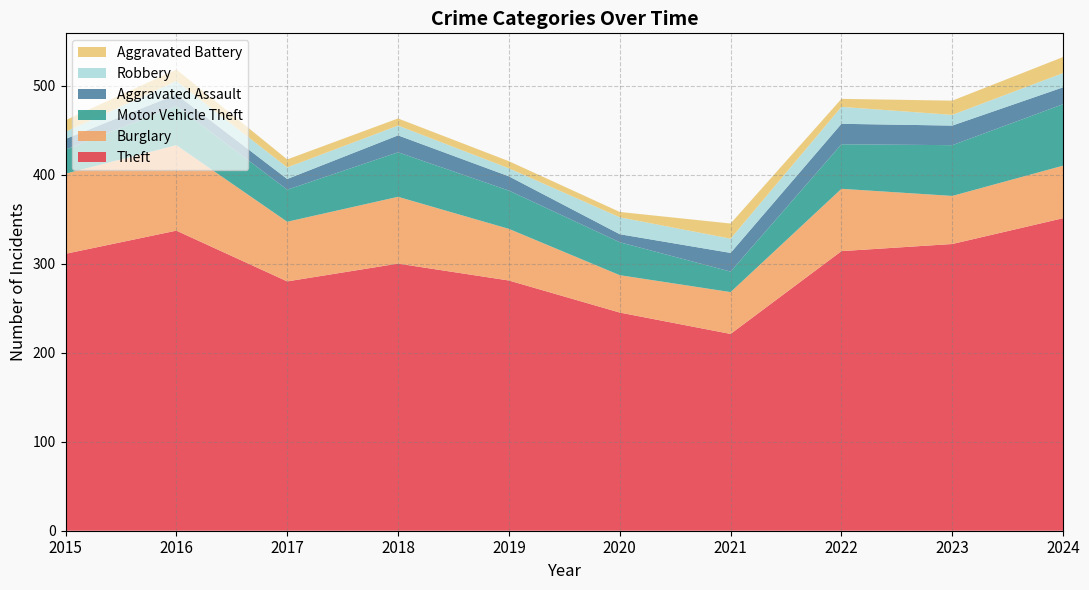

Reading left to right, what are all the values shown in this chart?

Theft: 311	337	280	300	281	245	221	314	322	351
Burglary: 90	96	67	75	58	42	47	70	54	59
Motor Vehicle Theft: 27	44	36	50	43	37	23	50	57	69
Aggravated Assault: 12	13	12	19	16	9	21	23	22	19
Robbery: 8	15	13	11	9	19	16	19	12	16
Aggravated Battery: 13	13	9	8	8	6	17	9	16	18